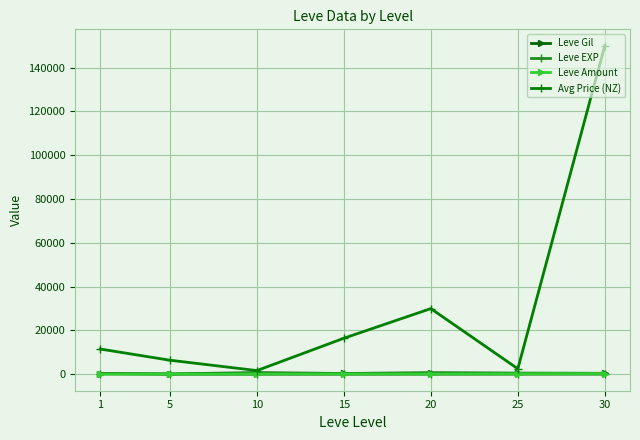

What is the greatest value displayed?

150000.0